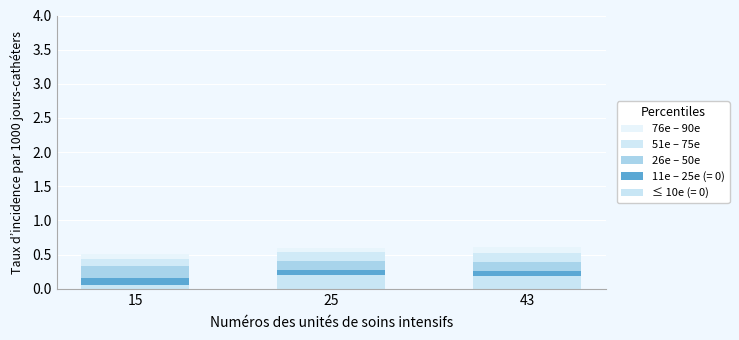

How many data points does each series have?

3